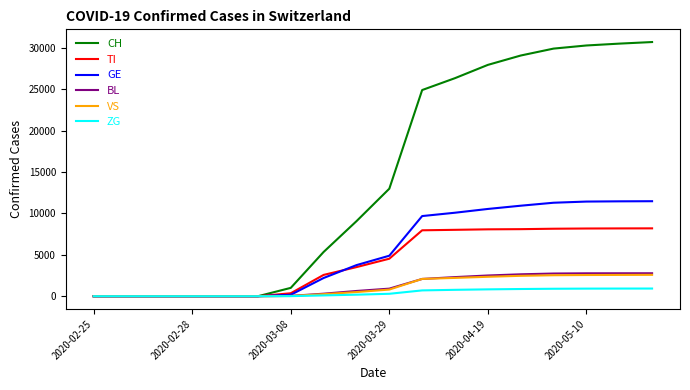

Does the chart display data point markers on the line(s)?

No